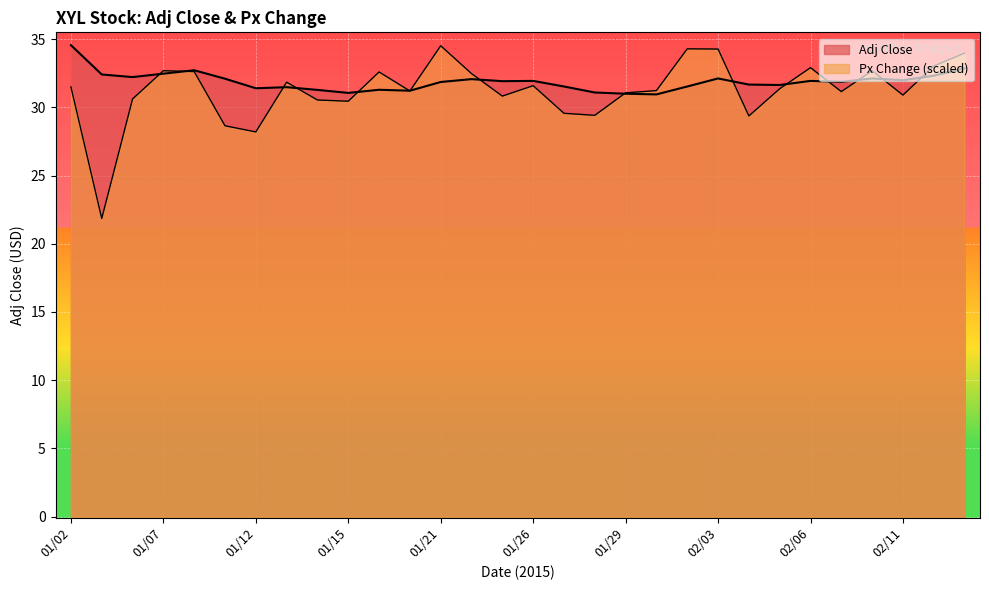

How many values in the Adj Close series exceed 31?

28